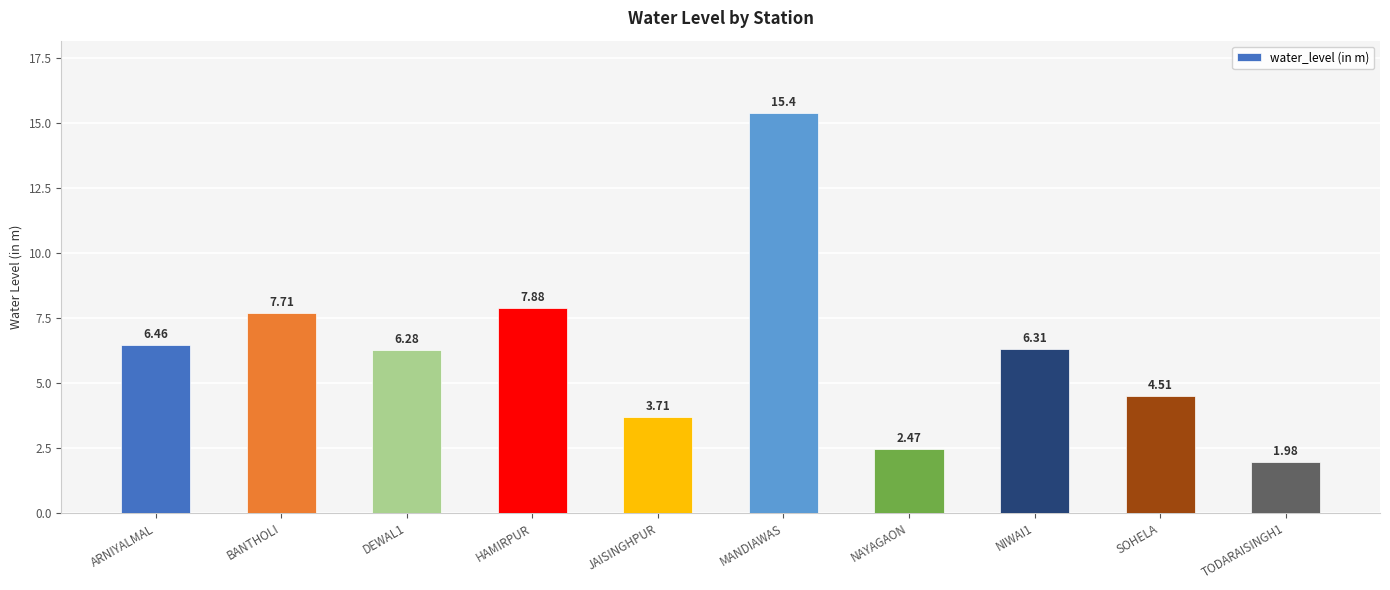

Where is the data nearest to the value 8?

HAMIRPUR